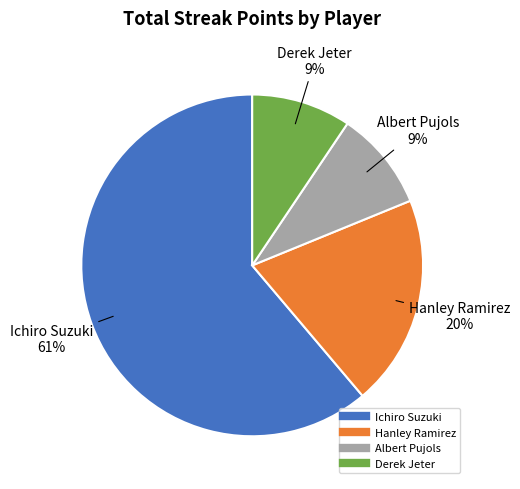

What is the largest slice in the pie chart?

Ichiro Suzuki